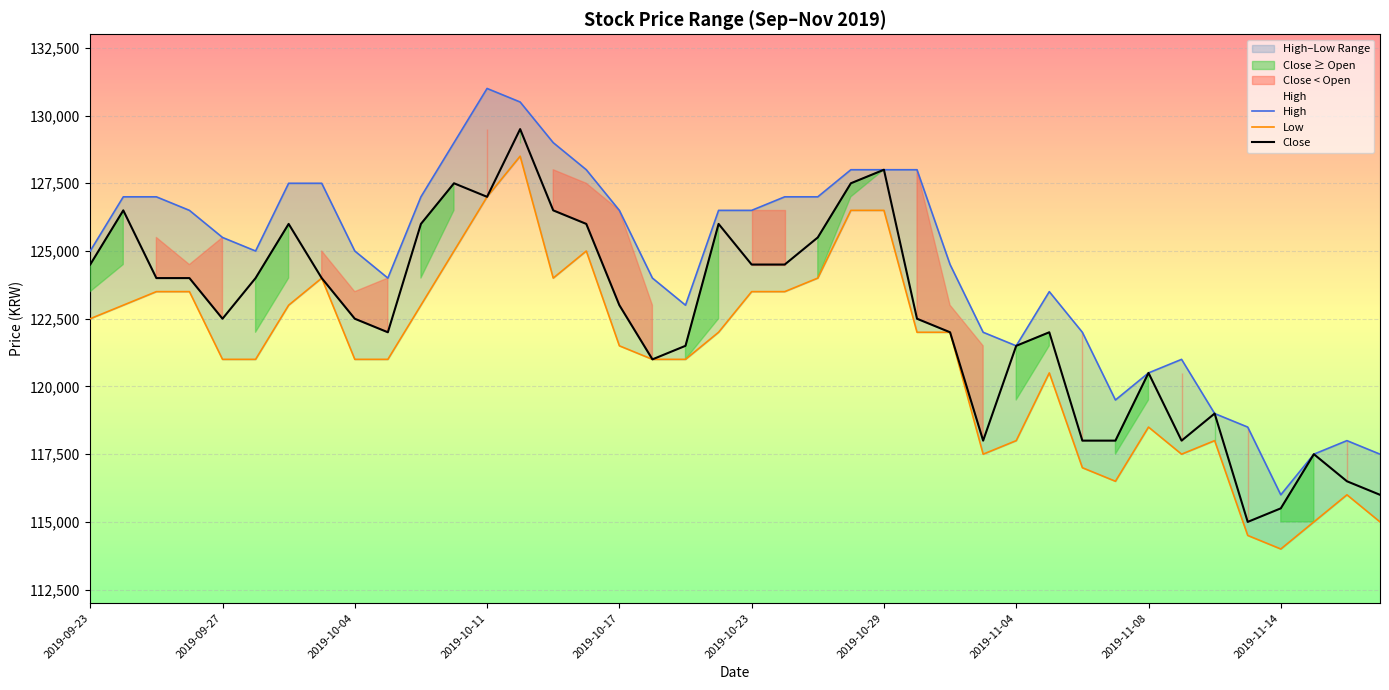

Is it true that High equals 211500 at 13?

False